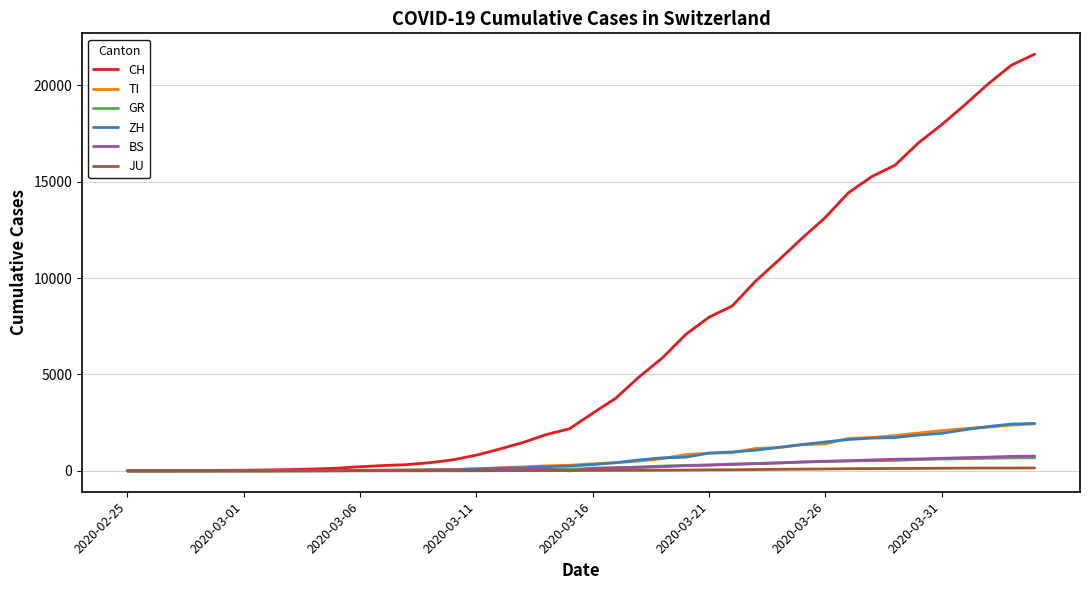

At how many categories does at least one series exceed 976?

24